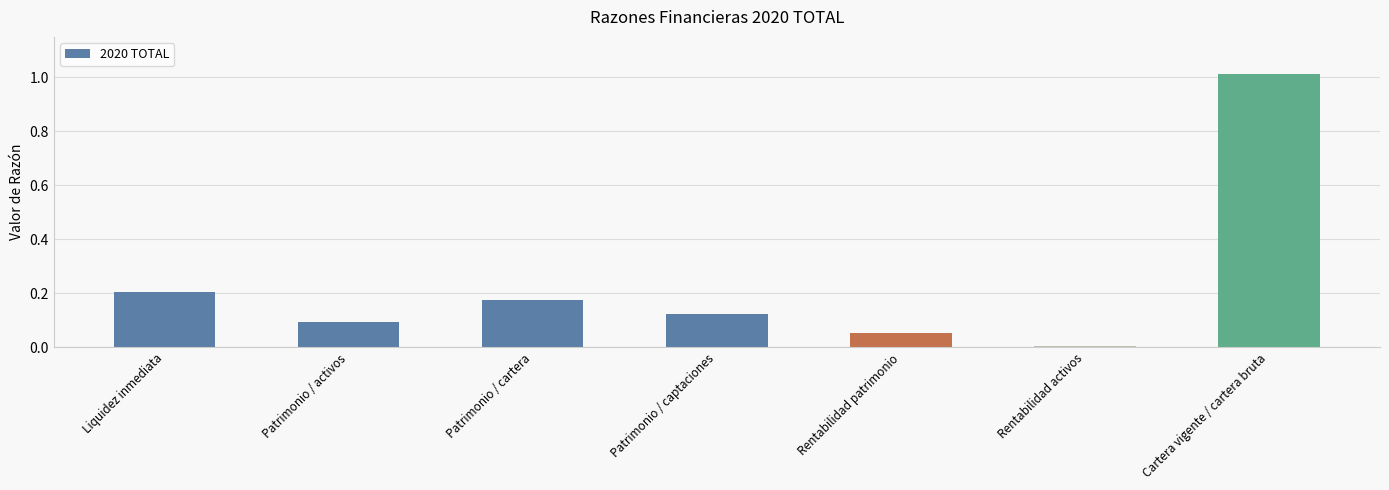

What is the difference between the maximum and minimum values?

1.0